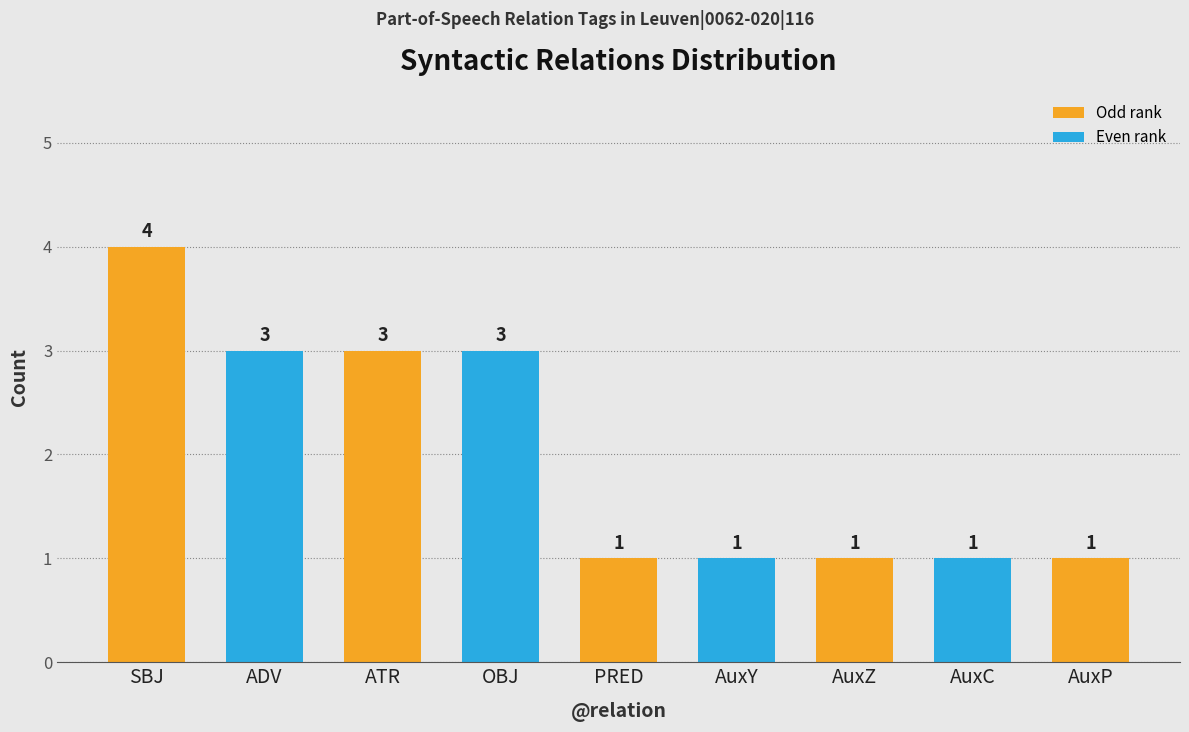

The chart shows a value of 2 at OBJ. True or false?

False